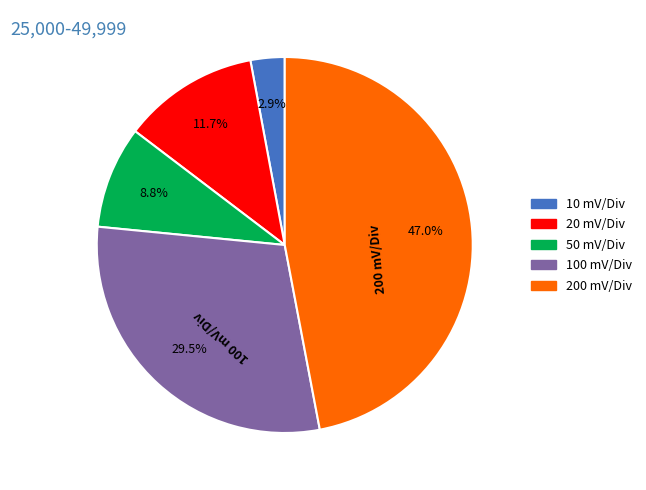

To the nearest percent, what is the combined percentage of 20 mV/Div and 50 mV/Div?

21%